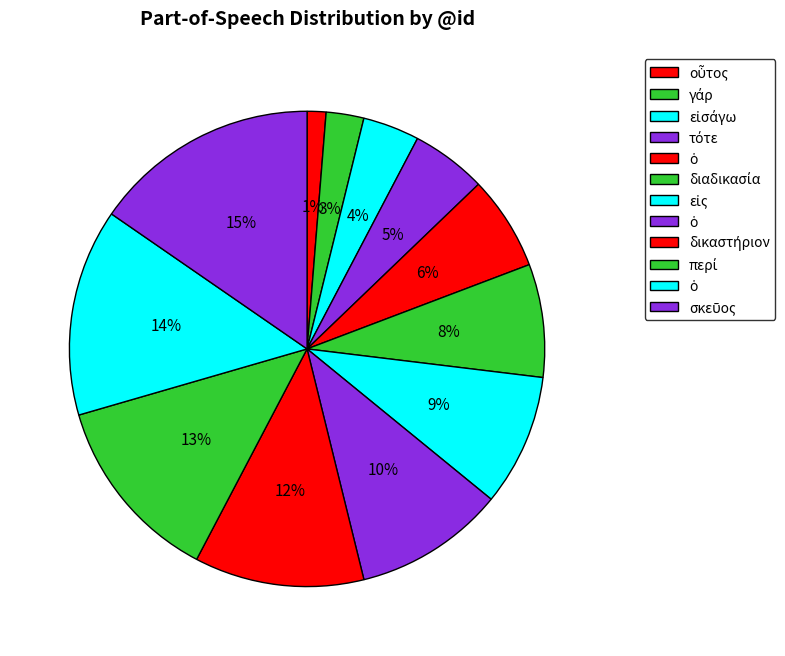

How many slices are in this pie chart?

12